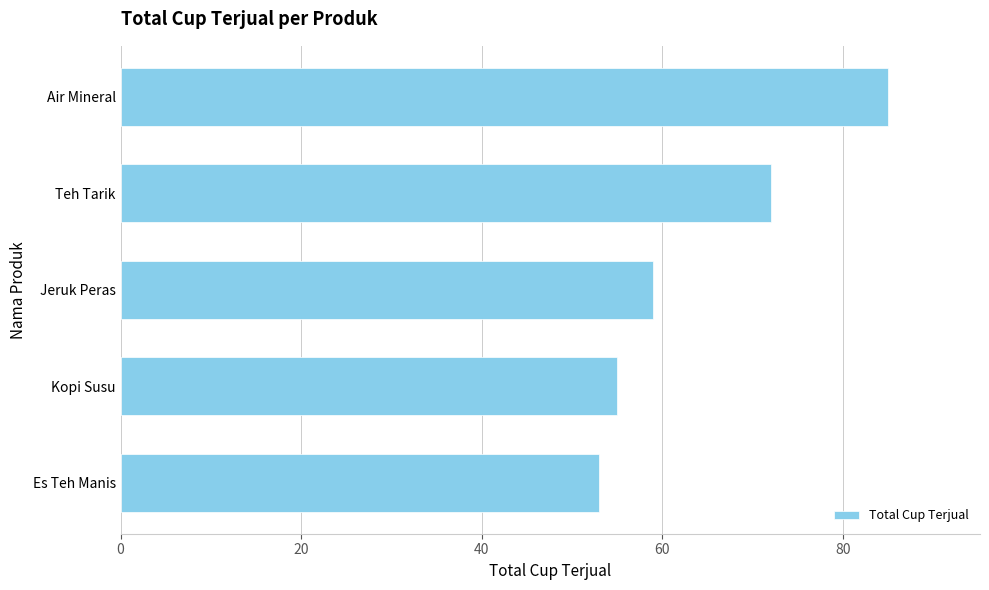

What is the average value?

65